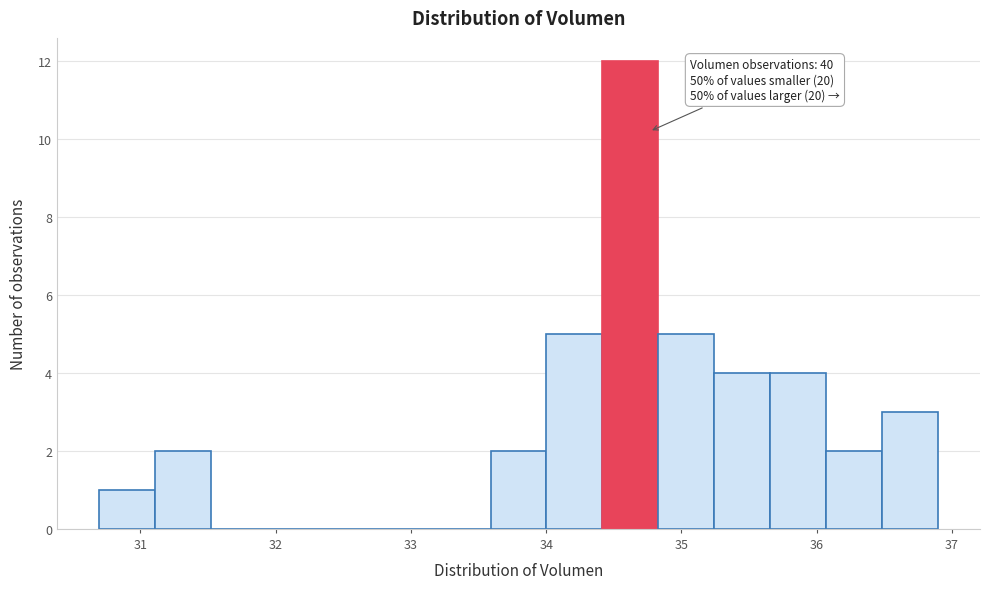

Which range on the x-axis has the tallest bar?

34.4 to 34.8